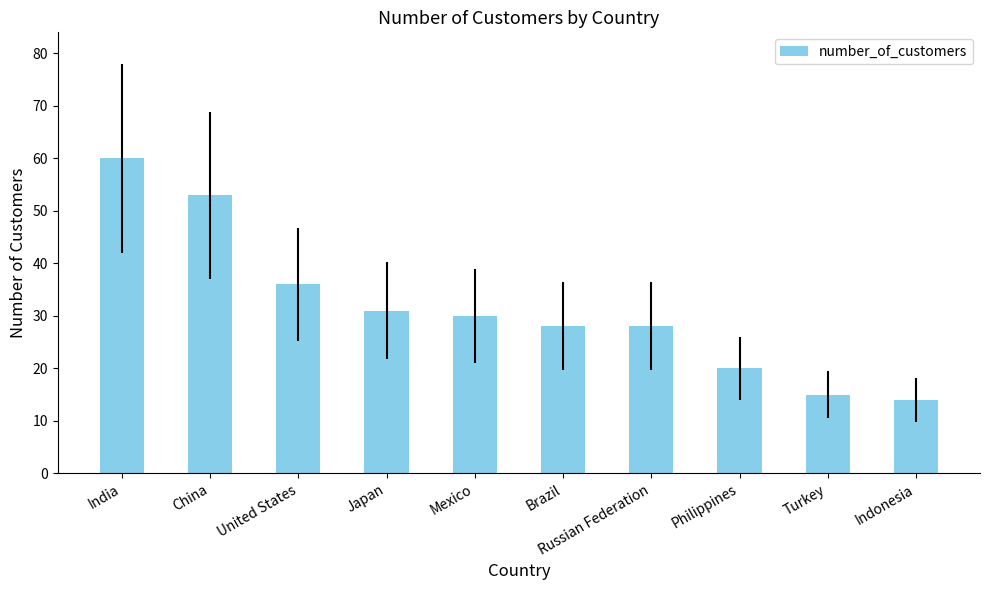

Approximately how many times larger is the value at Indonesia compared to United States?

0.4